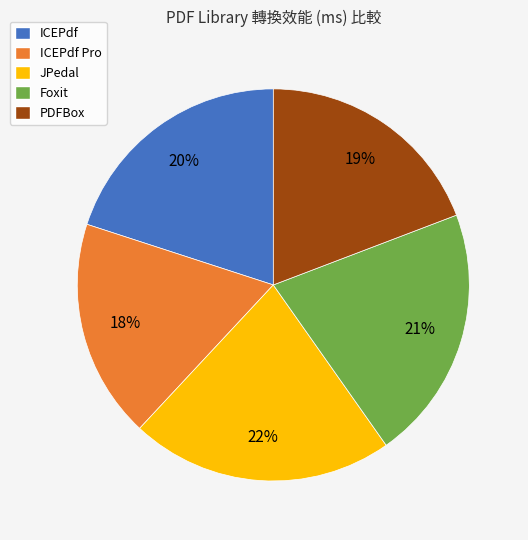

Approximately how many times larger is the value at PDFBox compared to ICEPdf Pro?

1.1